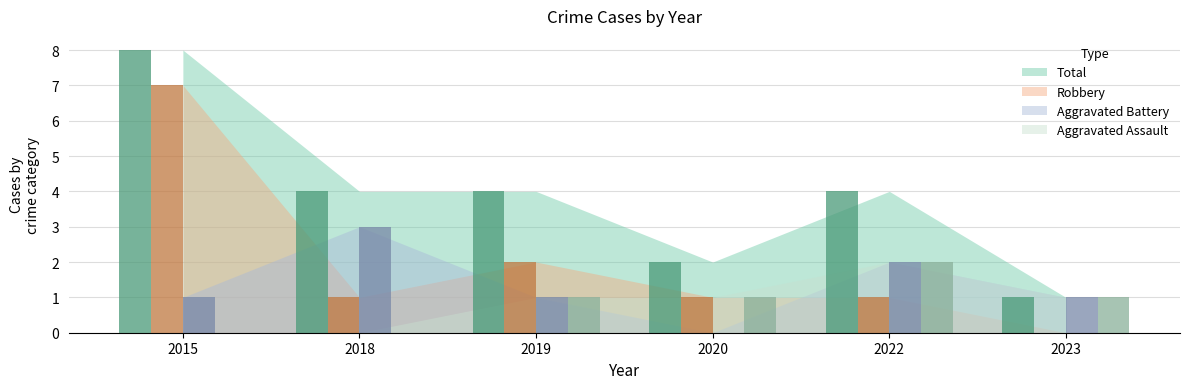

True or false: Total has a value of 4 at 2018.

True